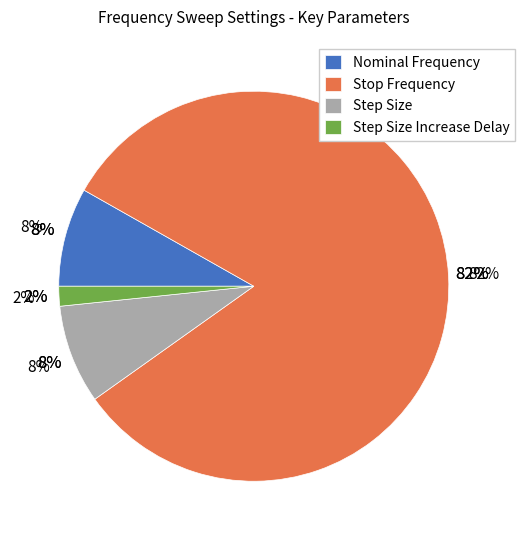

What is the largest slice in the pie chart?

Stop Frequency